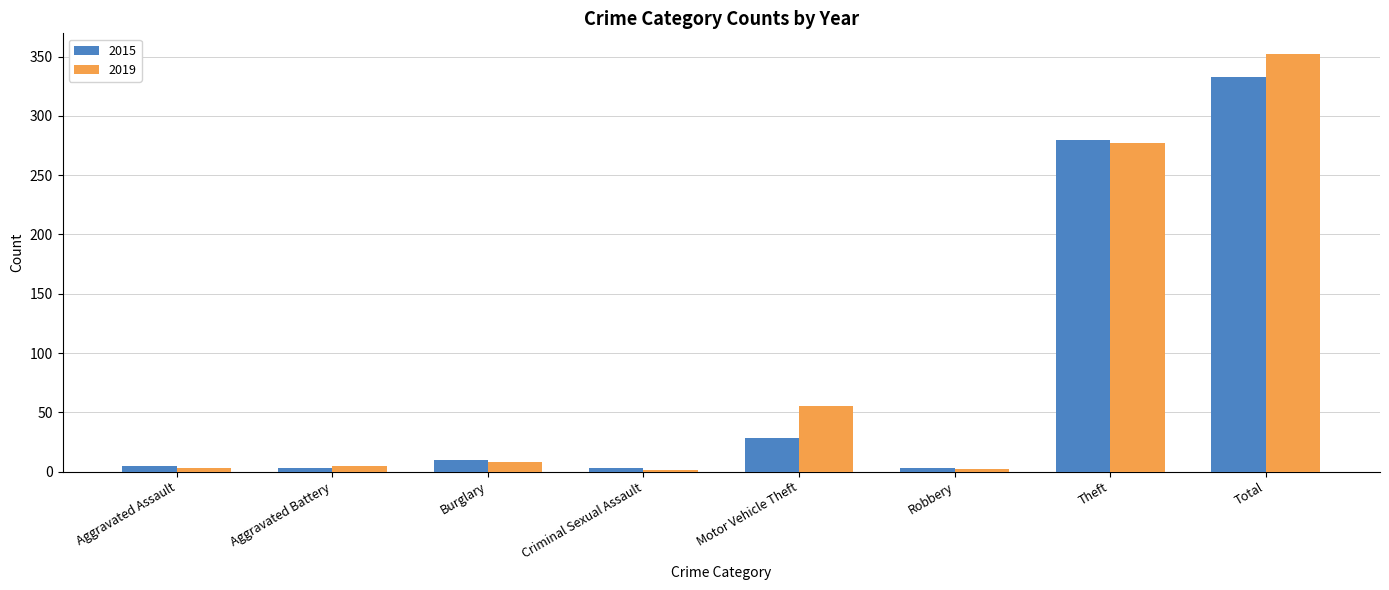

The 2015 series shows 575 at Total. True or false?

False